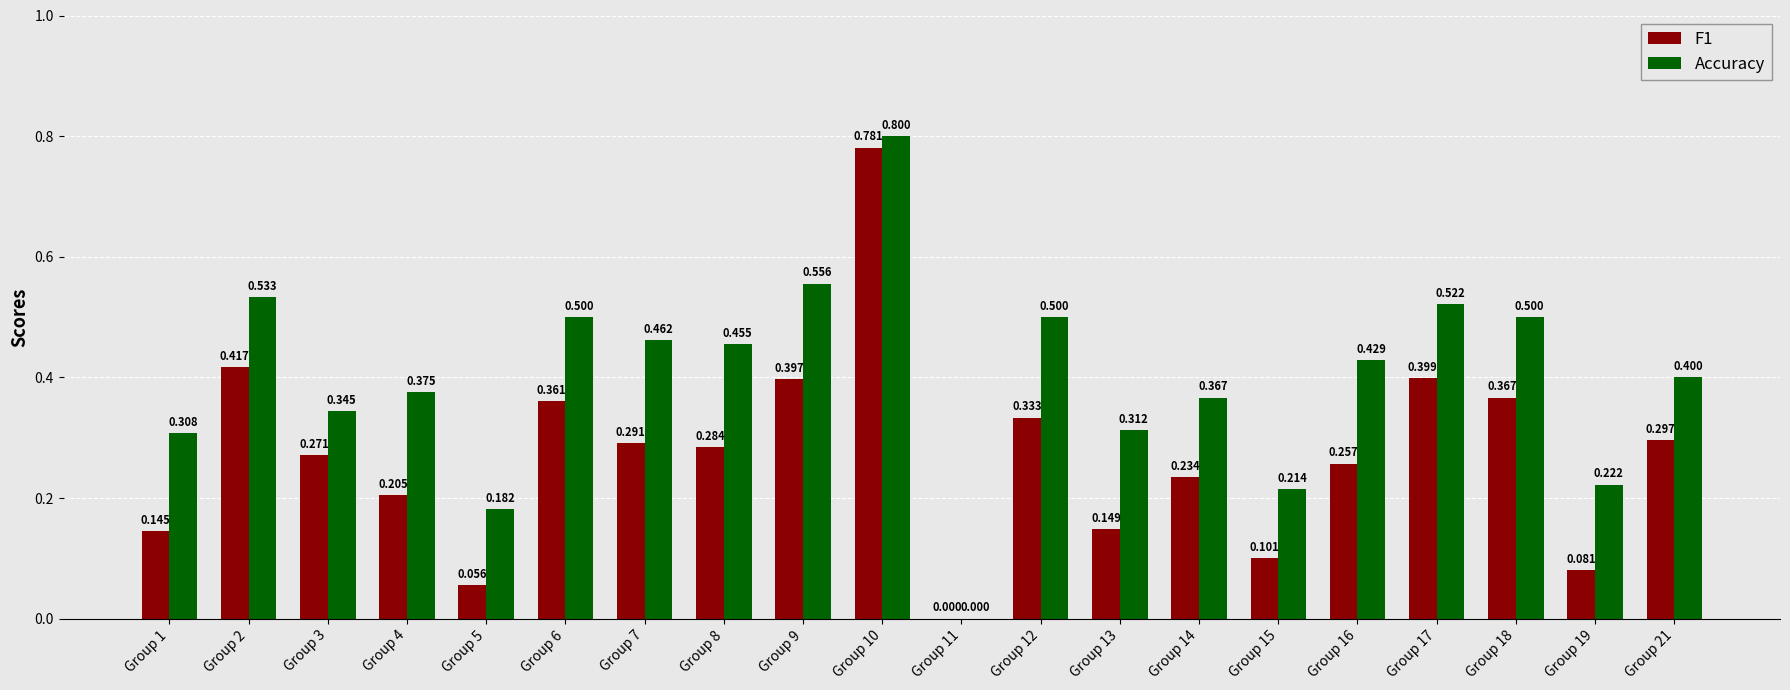

At which label does Accuracy reach its peak?

Group 10